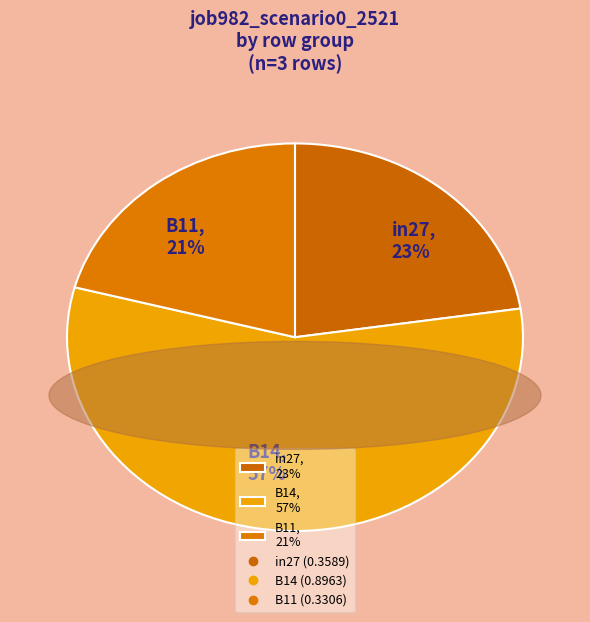

How many segments does this pie chart have?

3